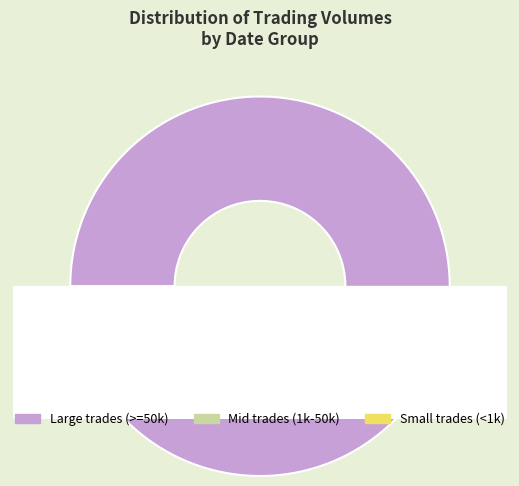

To the nearest percent, what is the average slice percentage?

8%